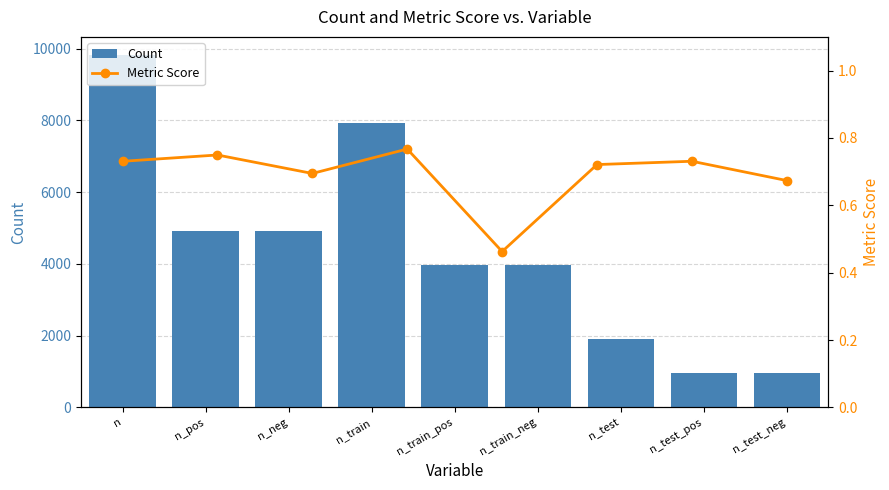

Where is Count nearest to the value 5392?

n_pos